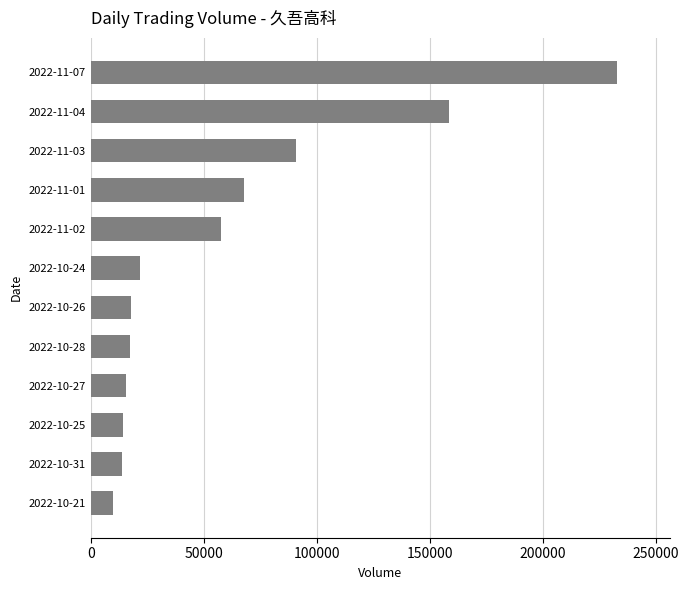

Are the bars grouped side by side (vs. stacked)?

No